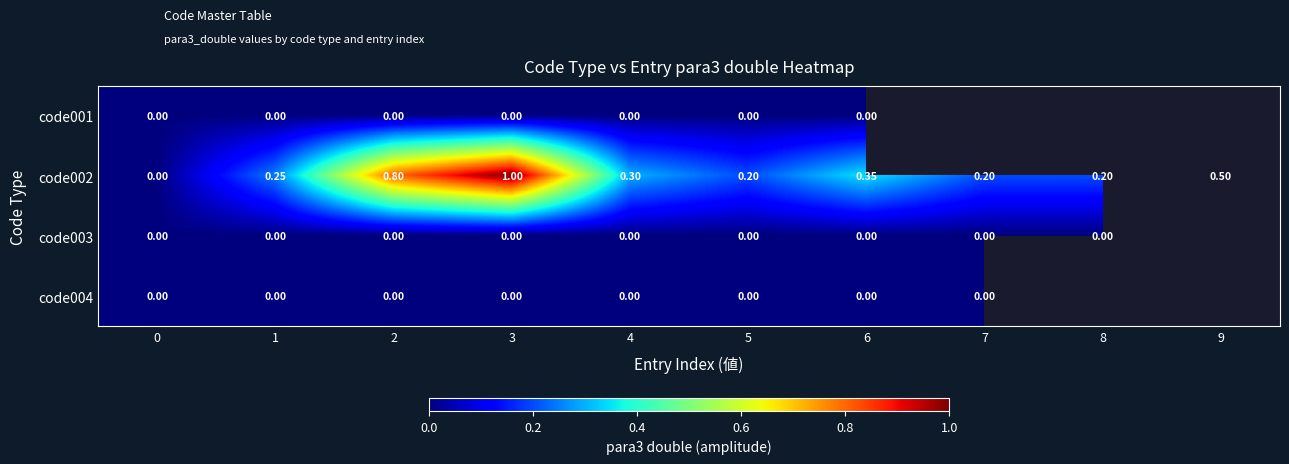

Which category has the highest value across all series?

3